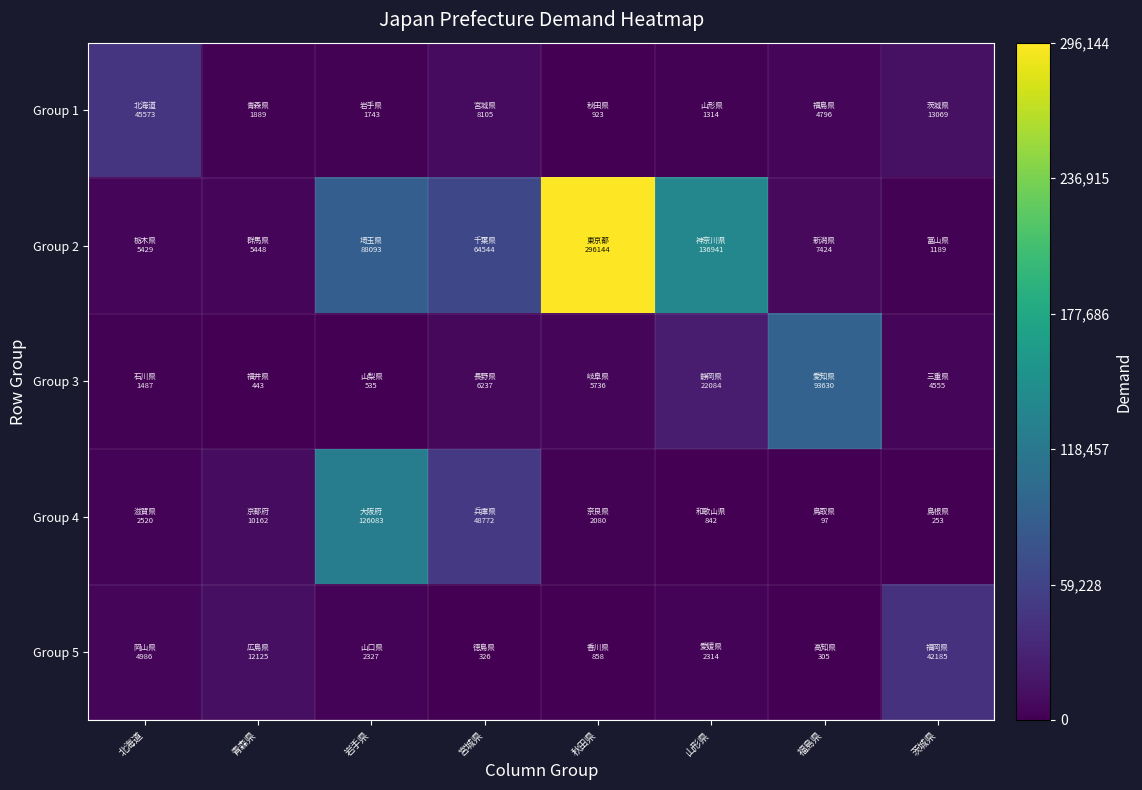

Reading left to right, transcribe all the data shown in this chart.

Group 1: 北海道=45572.7	青森県=1888.6	岩手県=1743.3	宮城県=8105.5	秋田県=923.4	山形県=1314.4	福島県=4795.7	茨城県=13069.0
Group 2: 北海道=5428.8	青森県=5448.2	岩手県=88092.5	宮城県=64543.6	秋田県=296144.4	山形県=136941.1	福島県=7424.1	茨城県=1189.4
Group 3: 北海道=1486.7	青森県=443.4	岩手県=535.0	宮城県=6236.6	秋田県=5736.2	山形県=22083.8	福島県=93630.2	茨城県=4555.4
Group 4: 北海道=2520.2	青森県=10162.5	岩手県=126083.1	宮城県=48771.6	秋田県=2079.9	山形県=841.8	福島県=97.1	茨城県=252.7
Group 5: 北海道=4986.0	青森県=12124.8	岩手県=2327.2	宮城県=325.6	秋田県=857.8	山形県=2314.3	福島県=305.0	茨城県=42184.7